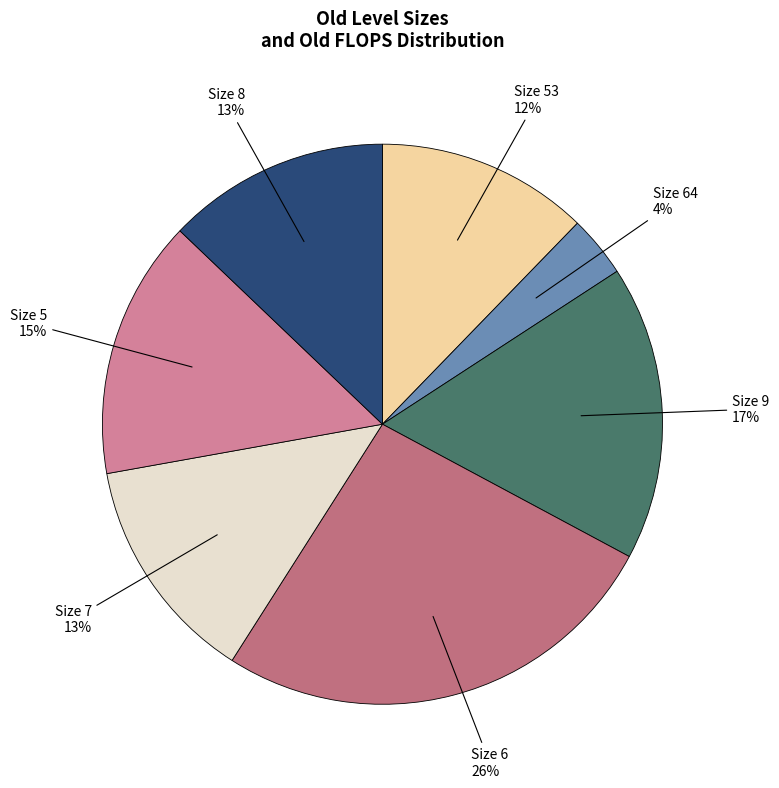

Is it true that Size 9 is 17% of the pie?

True